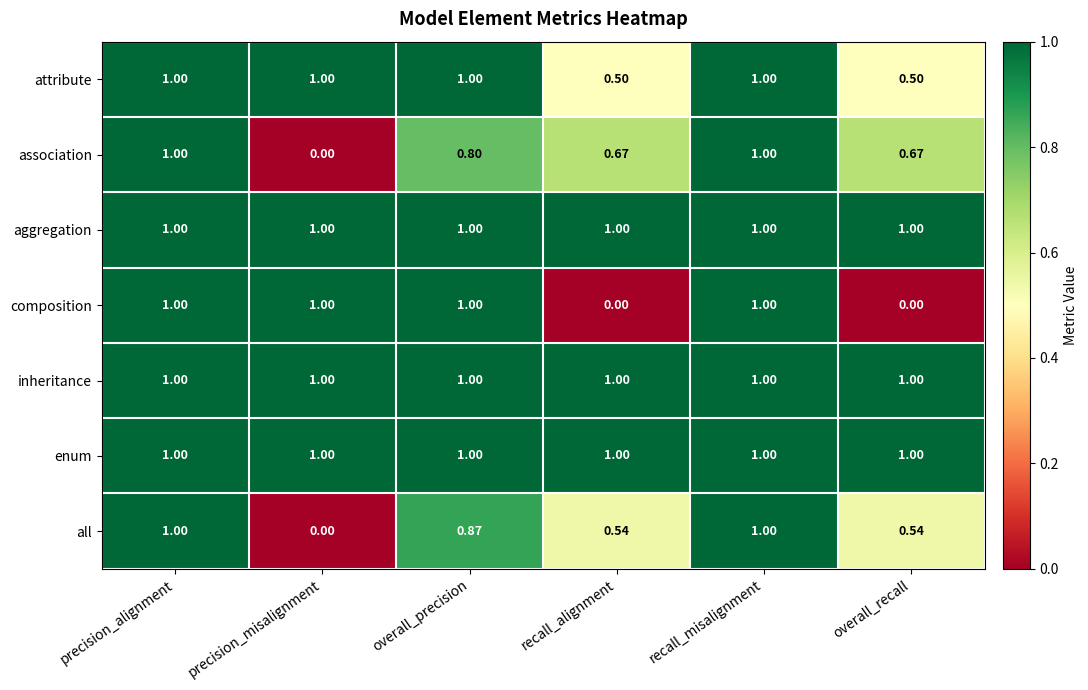

Which series changed the most between recall_misalignment and overall_recall?

composition